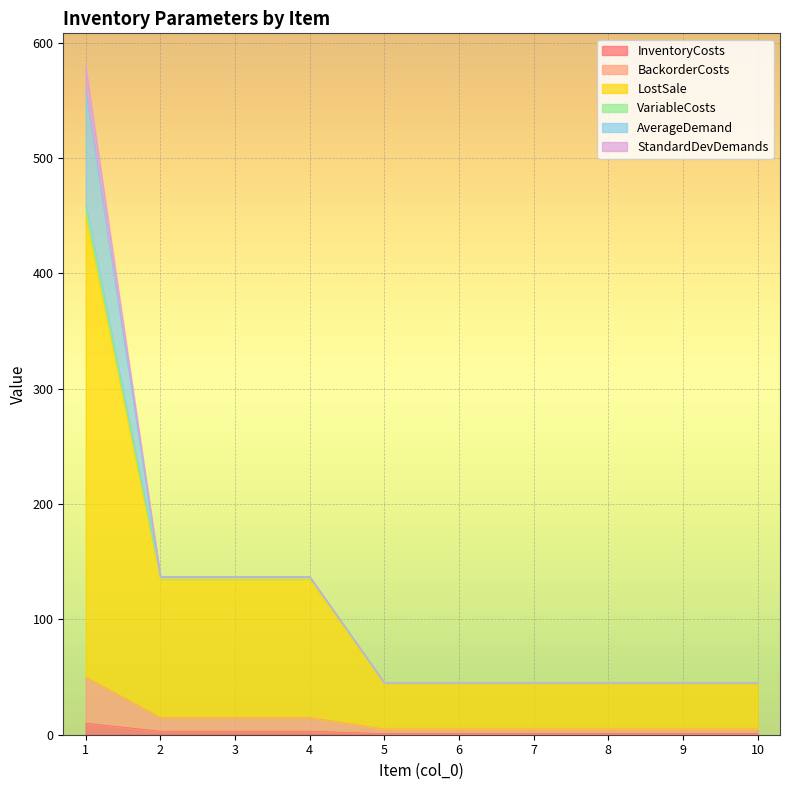

Does the chart display data point markers on the line(s)?

No